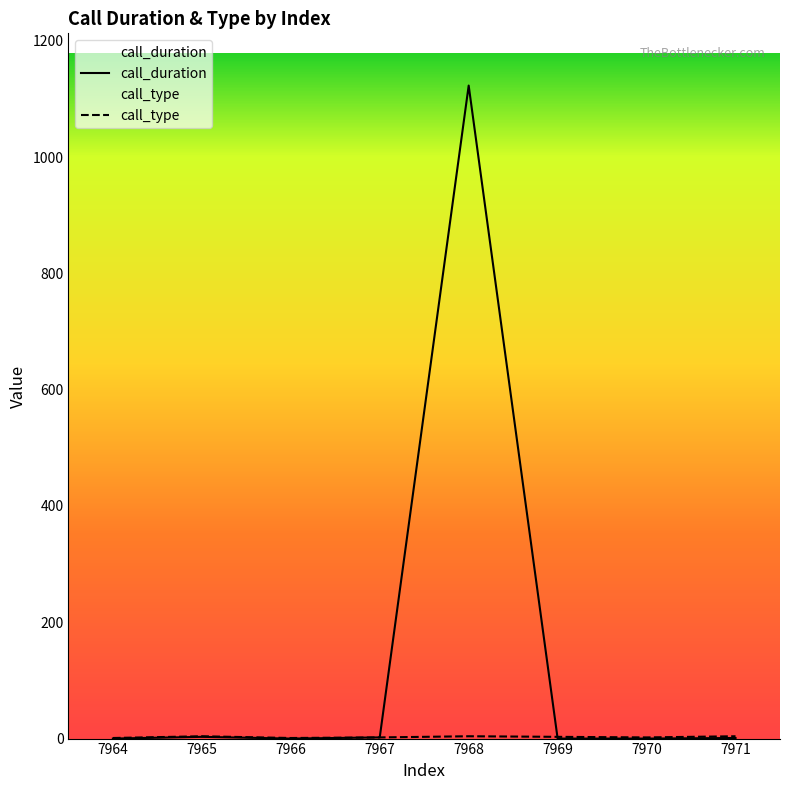

What are all the series names shown in the legend?

call_duration, call_type